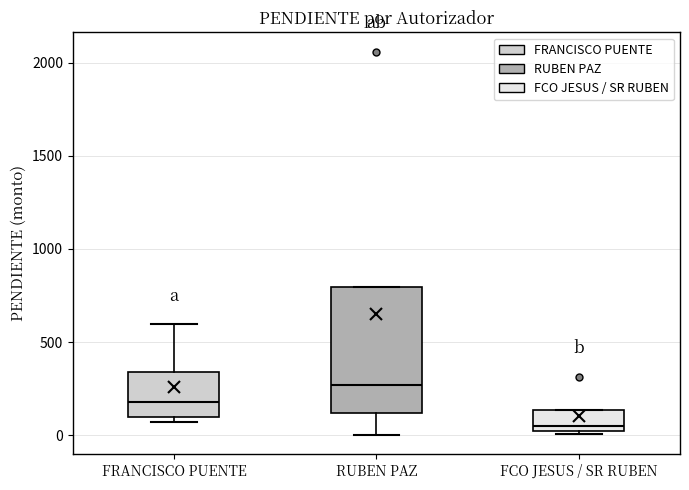

Which box's median line is the lowest?

FCO JESUS / SR RUBEN